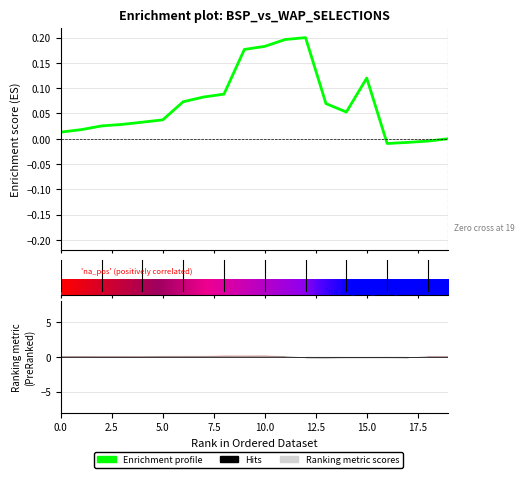

What is the approximate value at 14?

0.1